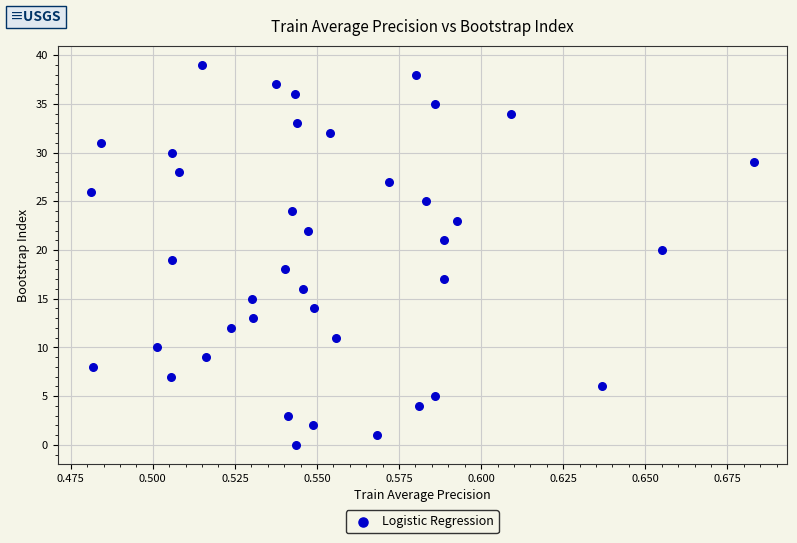

What is the range of Y values (max minus min)?

39